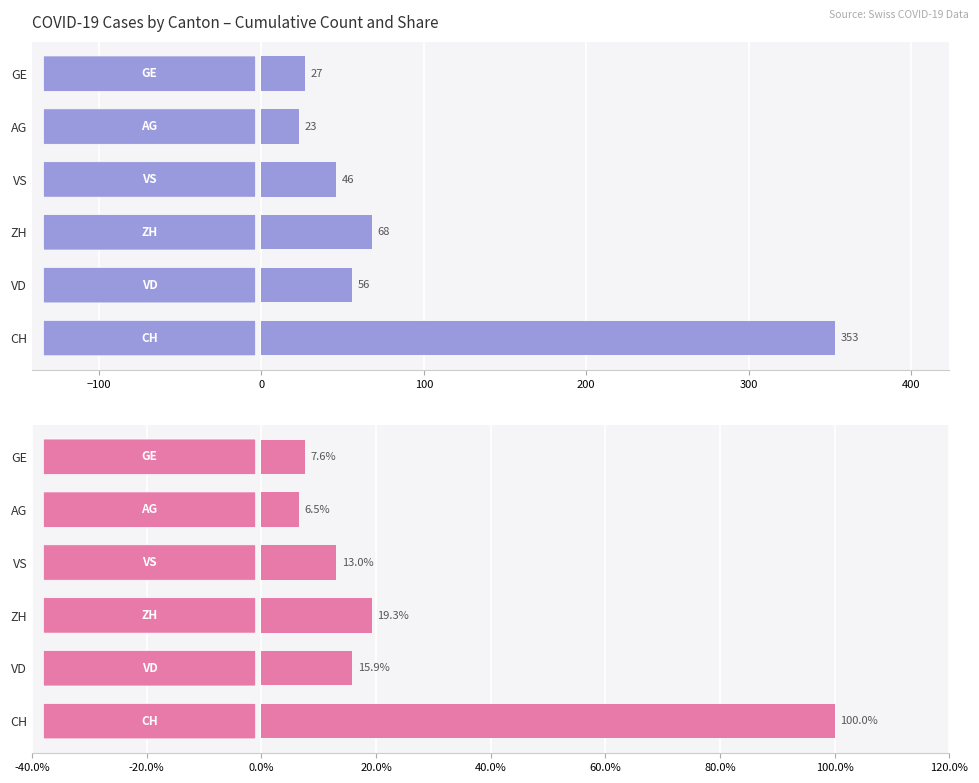

At how many categories does at least one series exceed 65?

2